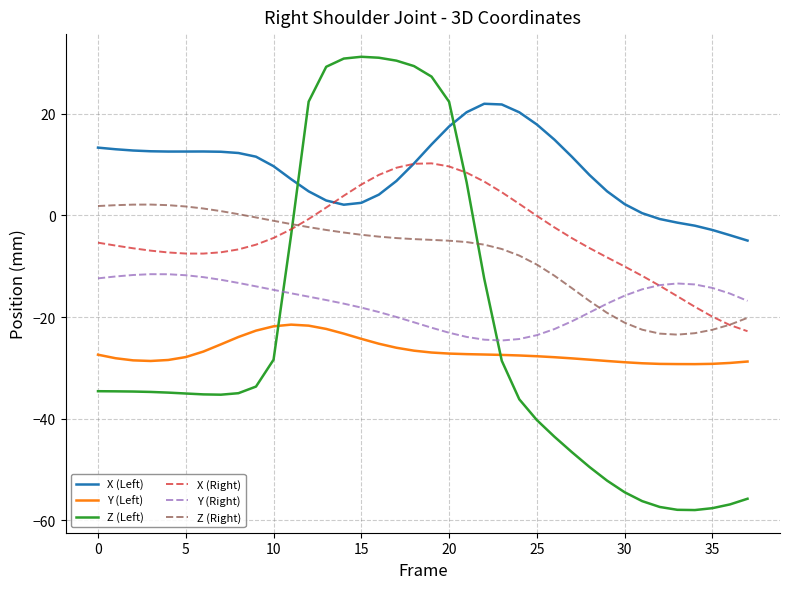

What is the smallest value displayed?

-58.0